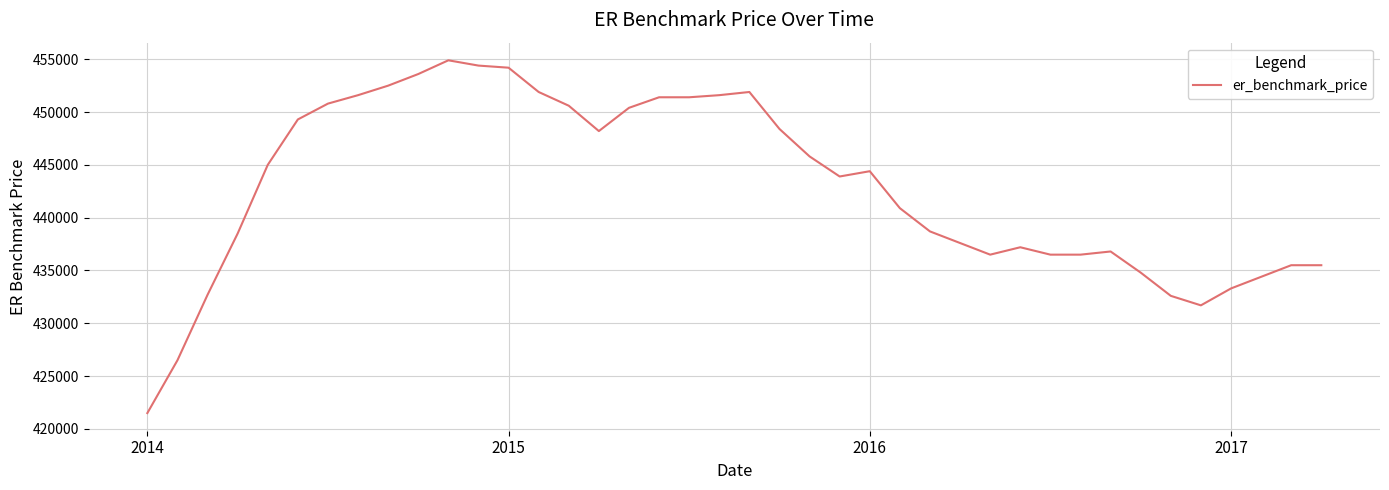

What is the difference between the maximum and minimum values?

33400